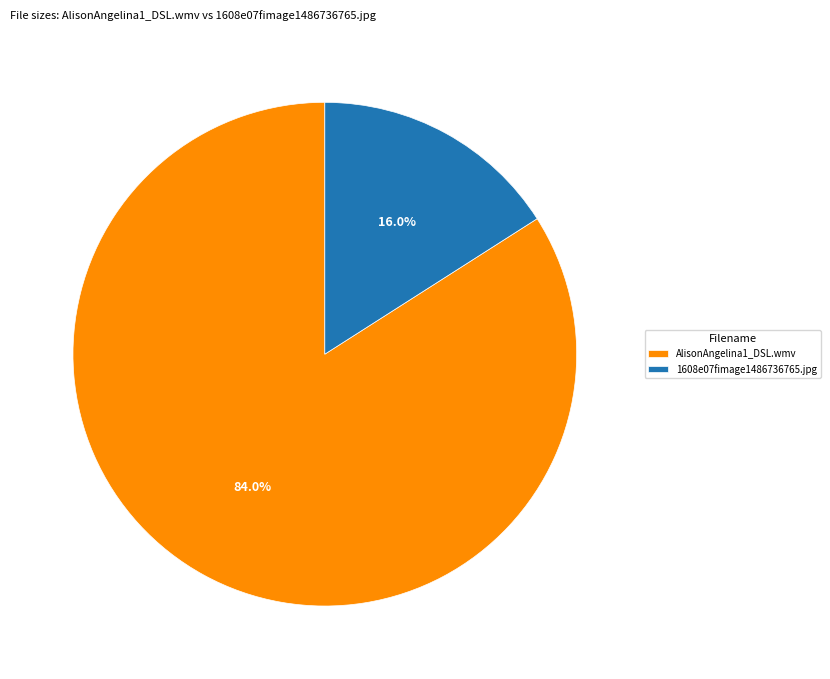

To the nearest percent, what is the difference between the 1608e07fimage1486736765.jpg and AlisonAngelina1_DSL.wmv slice percentages?

68%